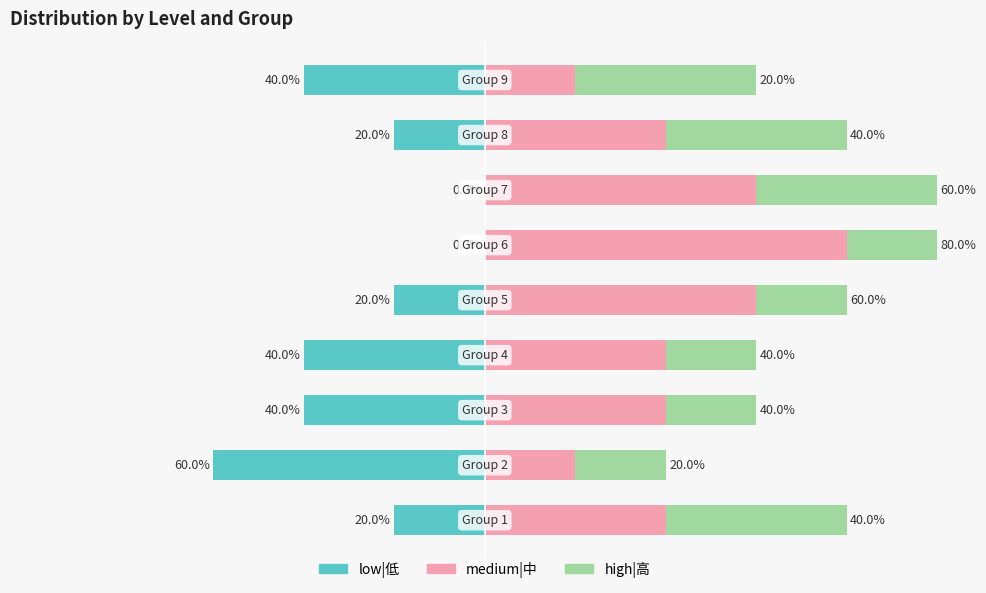

Reading left to right, what are all the values shown in this chart?

low|低: -20	-60	-40	-40	-20	0	0	-20	-40
medium|中: 40	20	40	40	60	80	60	40	20
high|高: 40	20	20	20	20	20	40	40	40